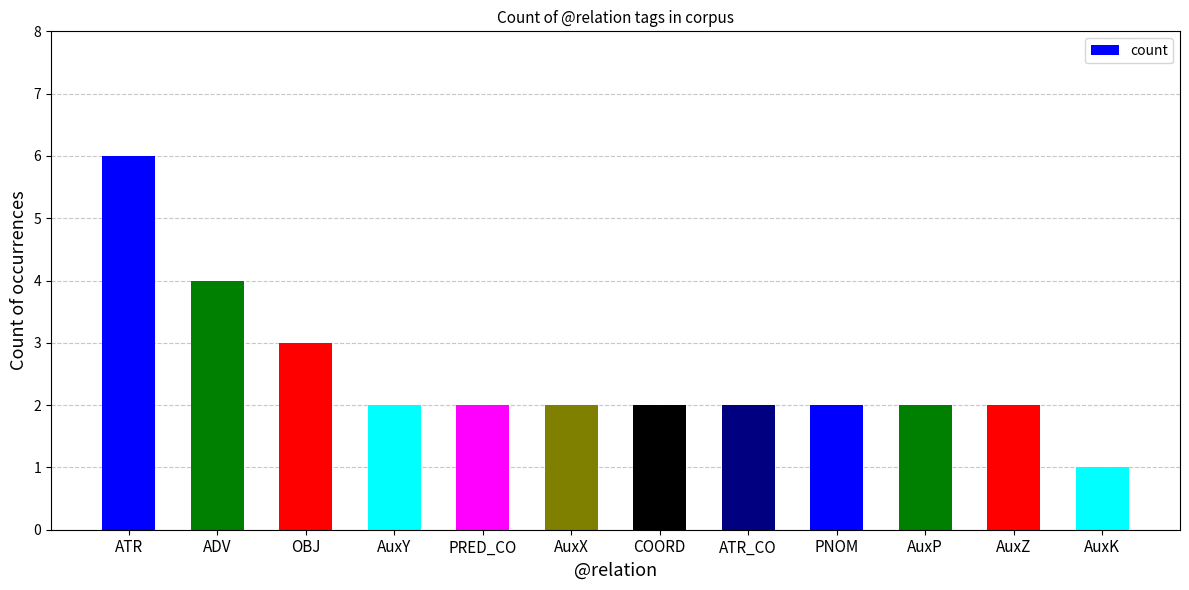

Where is the data nearest to the value 3?

OBJ